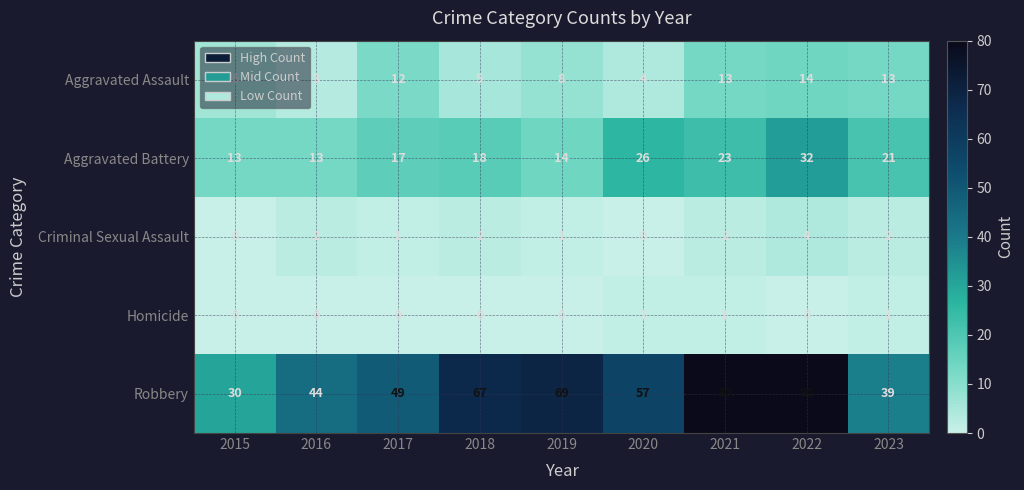

Which series changed the most between 2015 and 2022?

Robbery